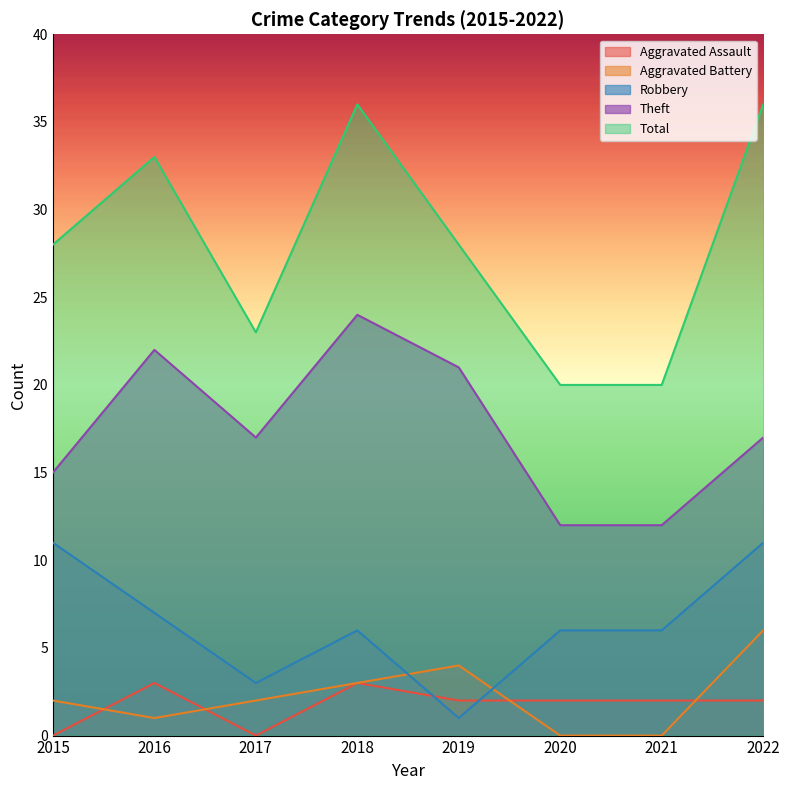

What is the difference between the maximum and second lowest values in the Aggravated Battery series?

6